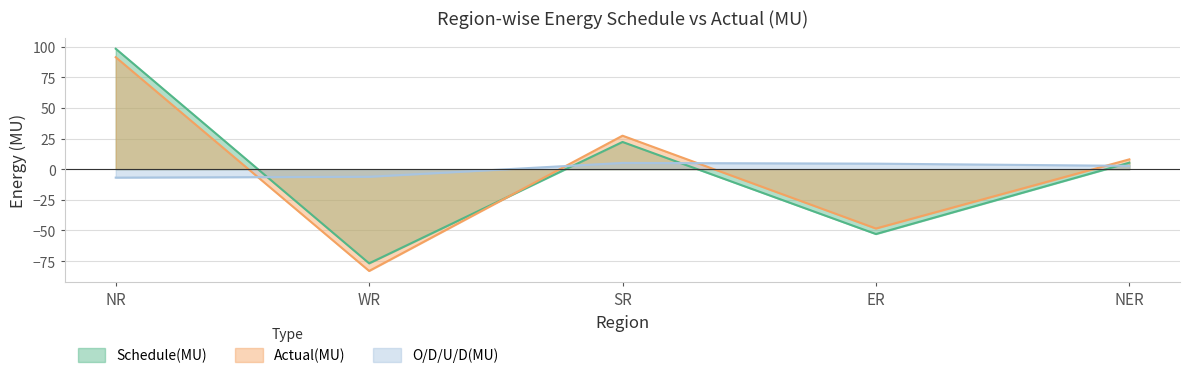

Where do O/D/U/D(MU) and Actual(MU) first cross each other?

NR and WR